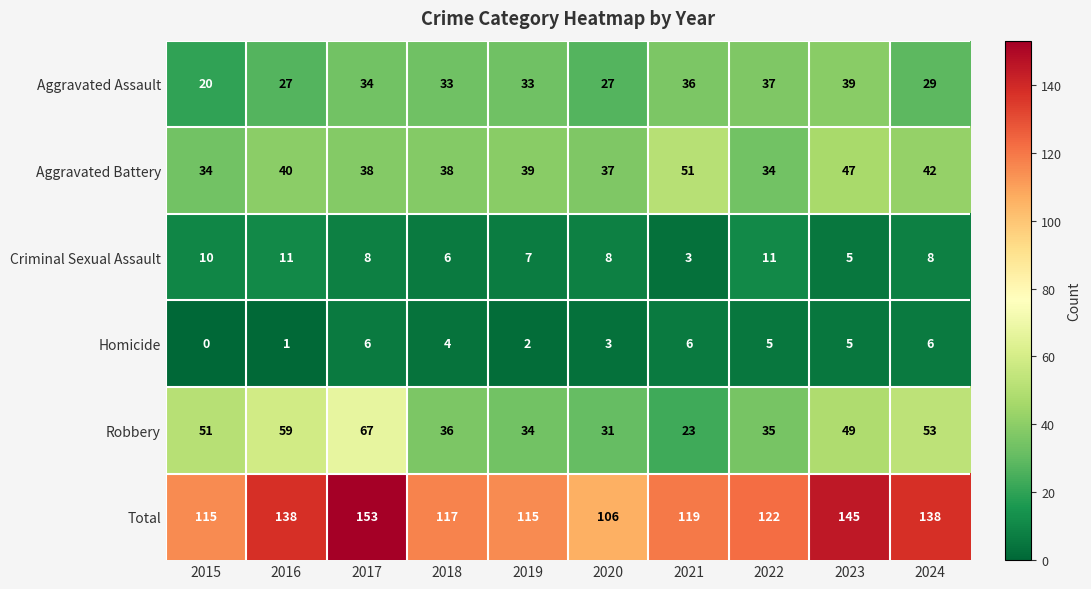

What is the maximum value for Criminal Sexual Assault?

11